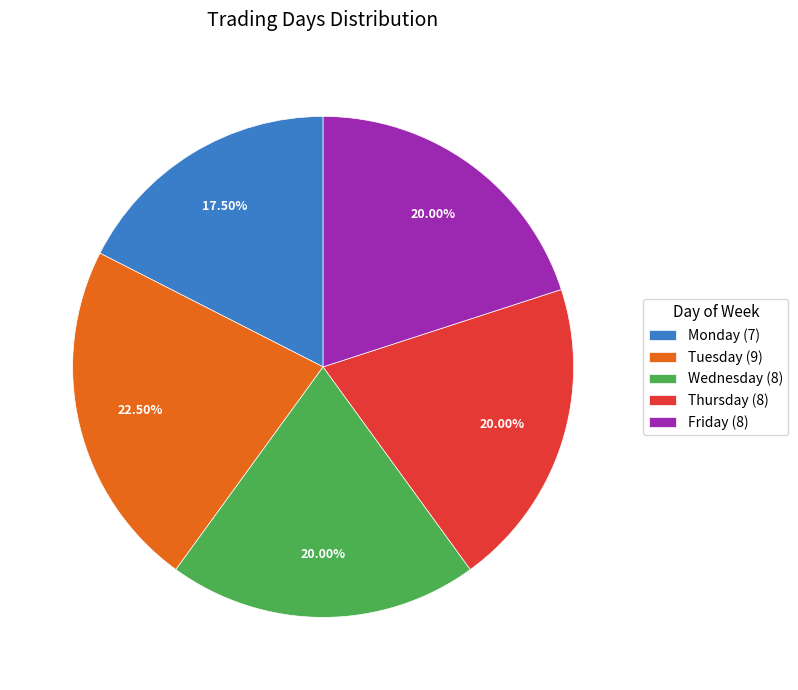

How many slices are in this pie chart?

5